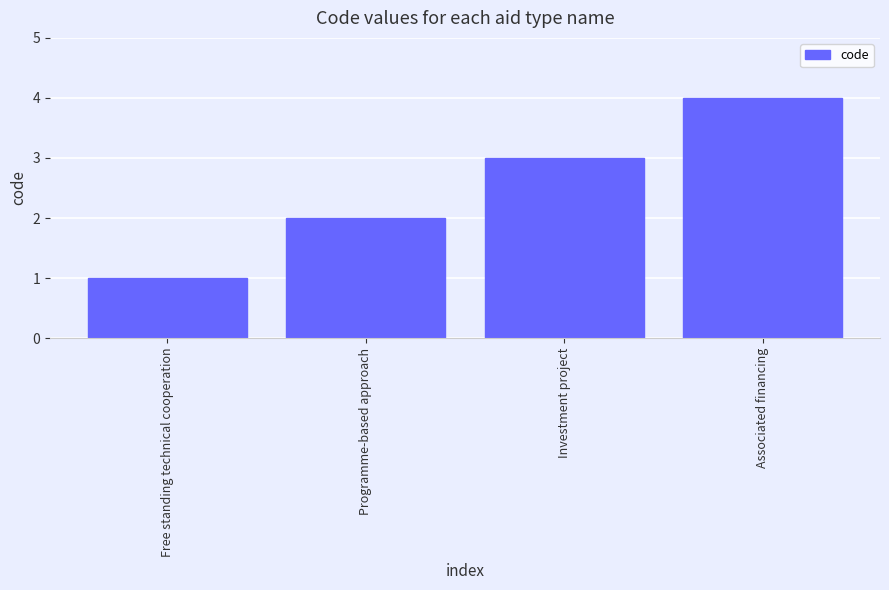

What is the value of the 2nd bar from the left?

2